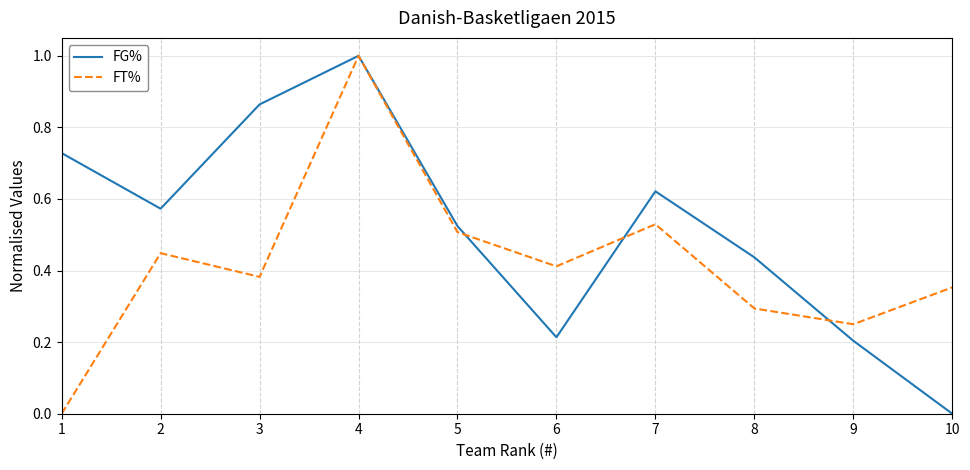

Does the chart display data point markers on the line(s)?

No